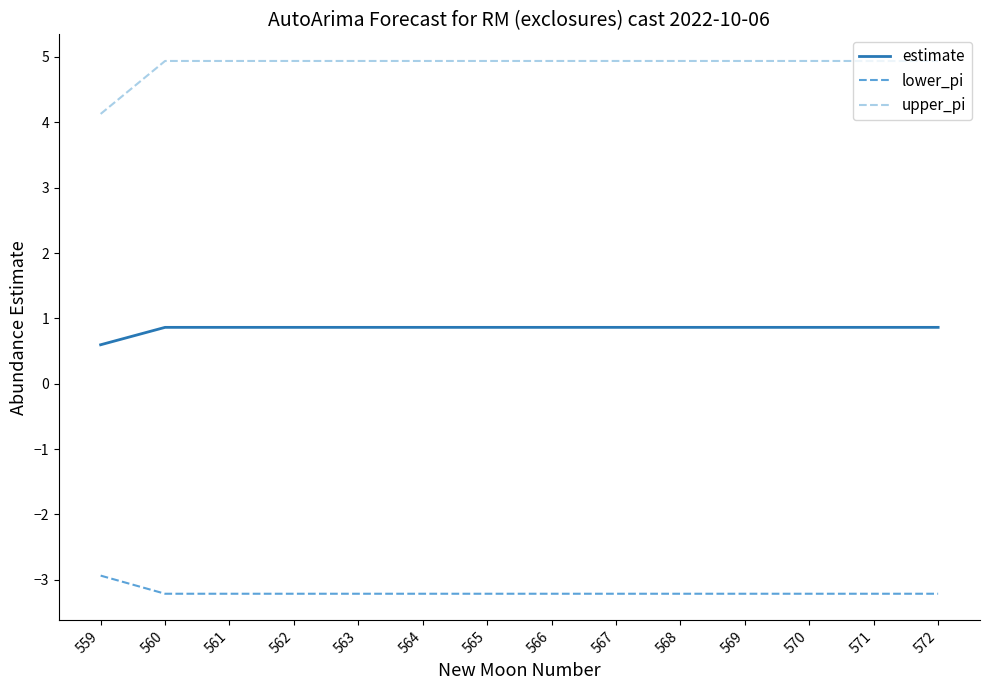

Is it true that estimate equals 1.3 at 562?

False